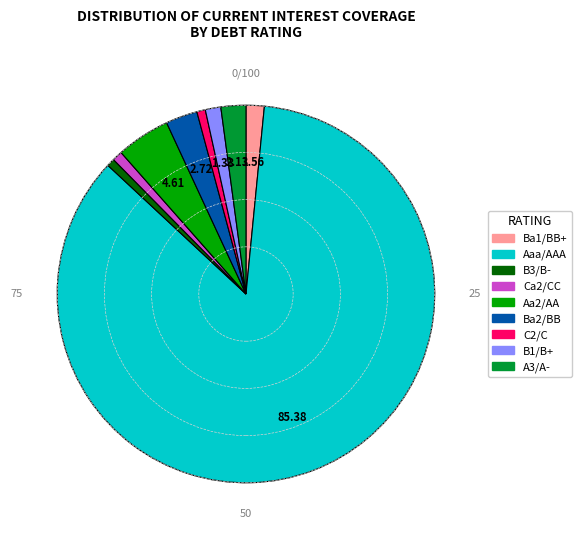

Is there any slice that represents more than half of the pie?

Yes